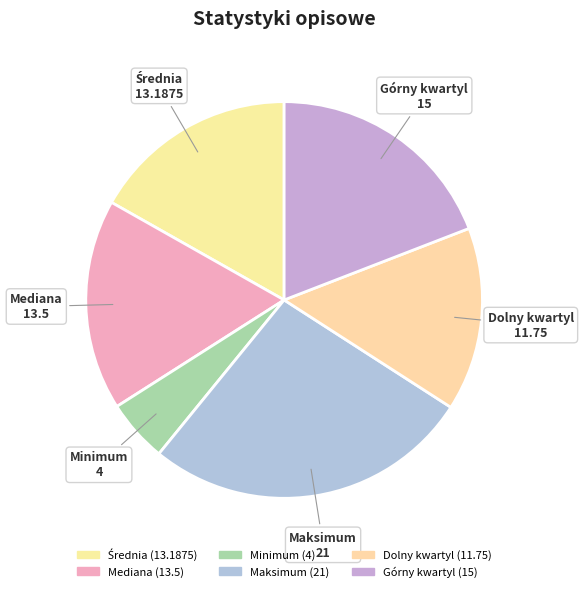

Is it true that Górny kwartyl is 14% of the pie?

False